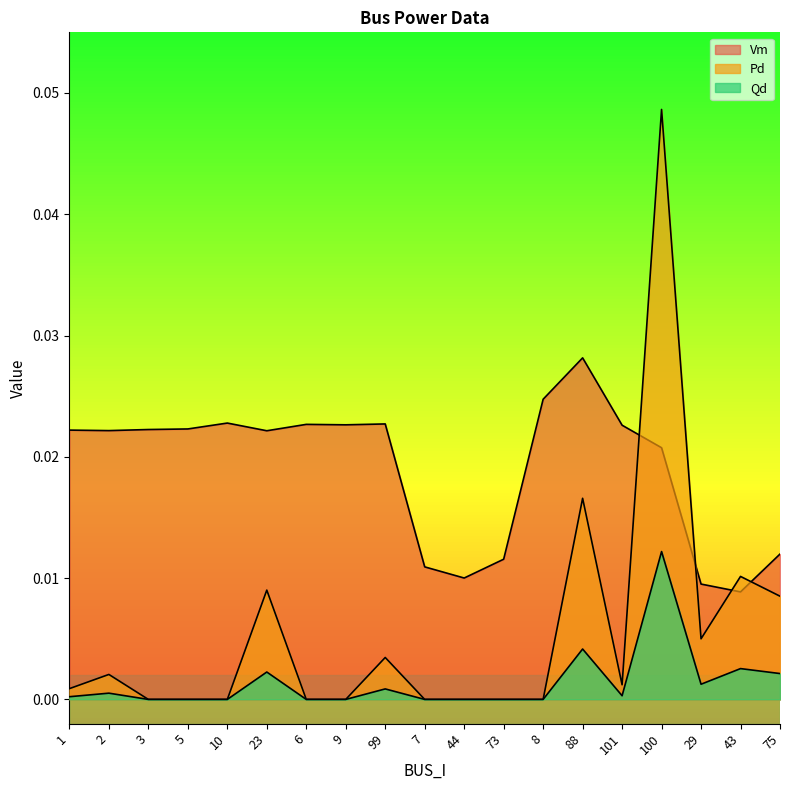

List the series in order of their peak value, highest first.

Pd, Vm, Qd